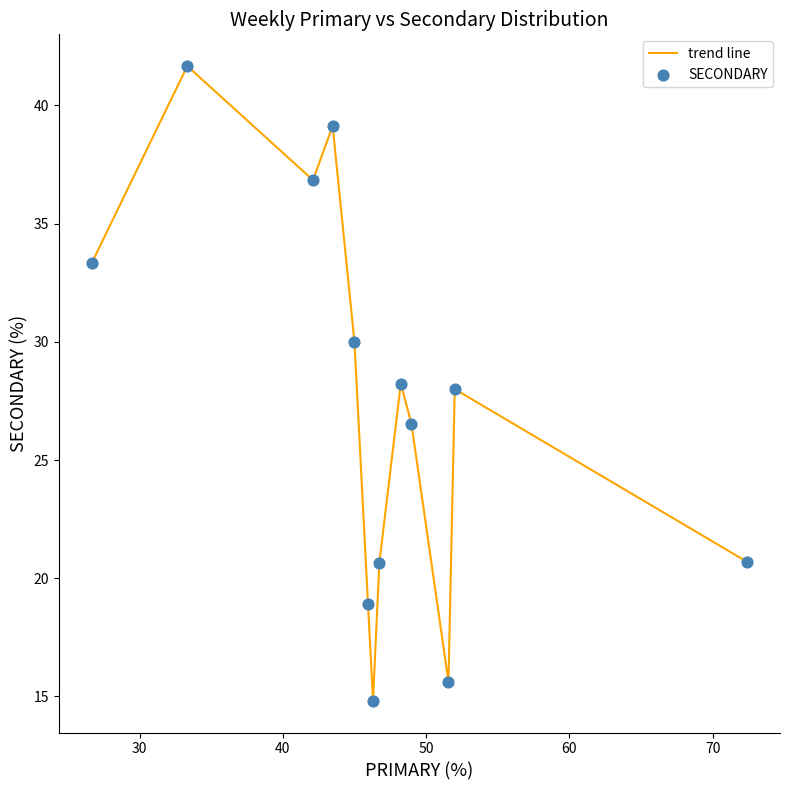

What is the difference between the maximum and minimum values?

26.9